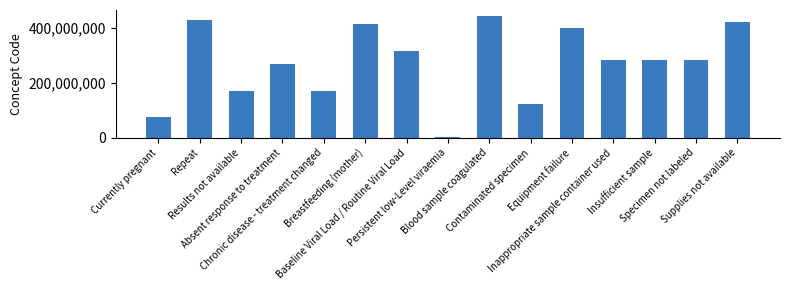

Which label corresponds to the smallest value in the chart?

Persistent low-Level viraemia